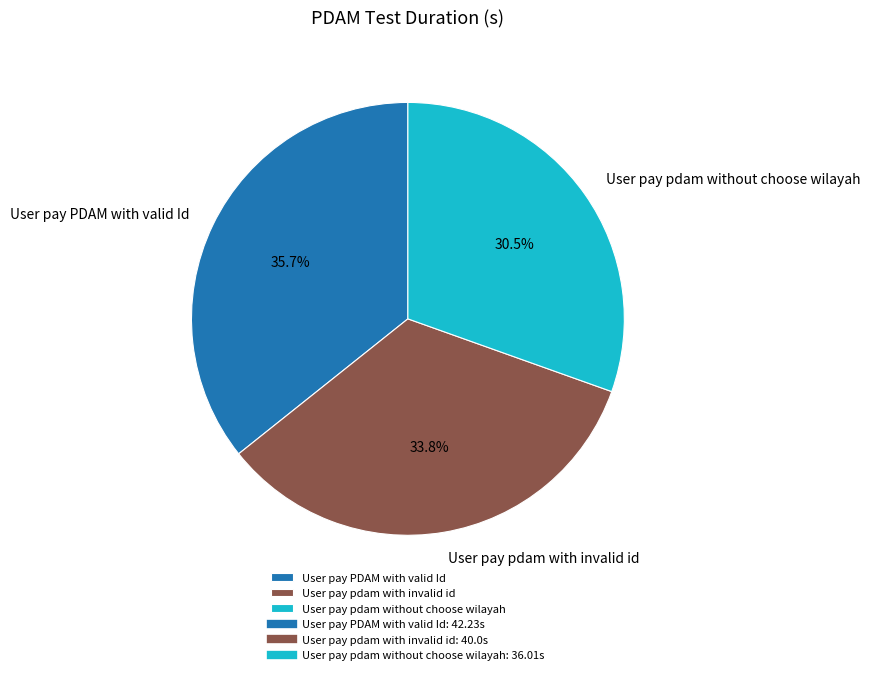

How much of the chart is everything except User pay PDAM with valid Id?

64.3%